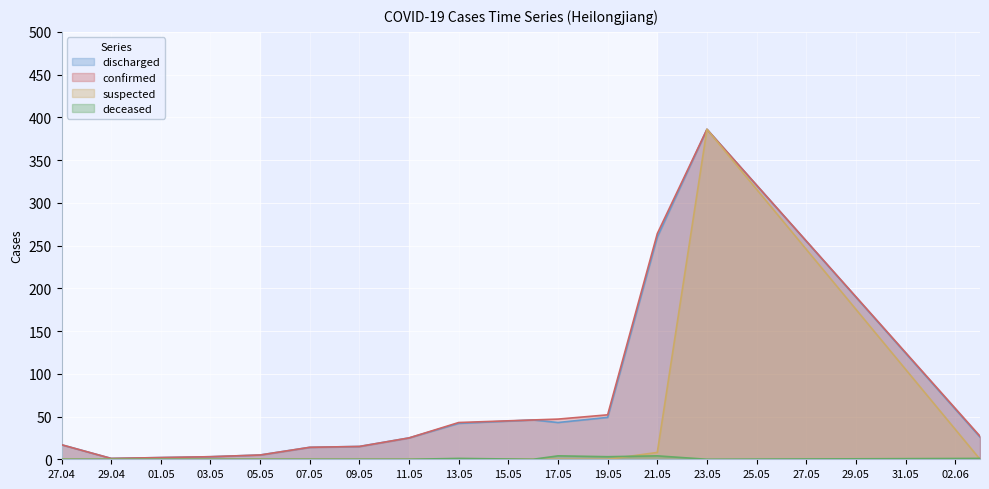

Reading left to right, extract all data points from this chart.

discharged: 17	1	2	3	5	14	15	25	42	46	43	49	260	386	26
confirmed: 17	1	2	3	5	14	15	25	43	46	47	52	264	386	27
suspected: 0	0	0	0	0	0	0	0	0	0	0	0	8	386	0
deceased: 0	0	0	0	0	0	0	0	1	0	4	3	4	0	1